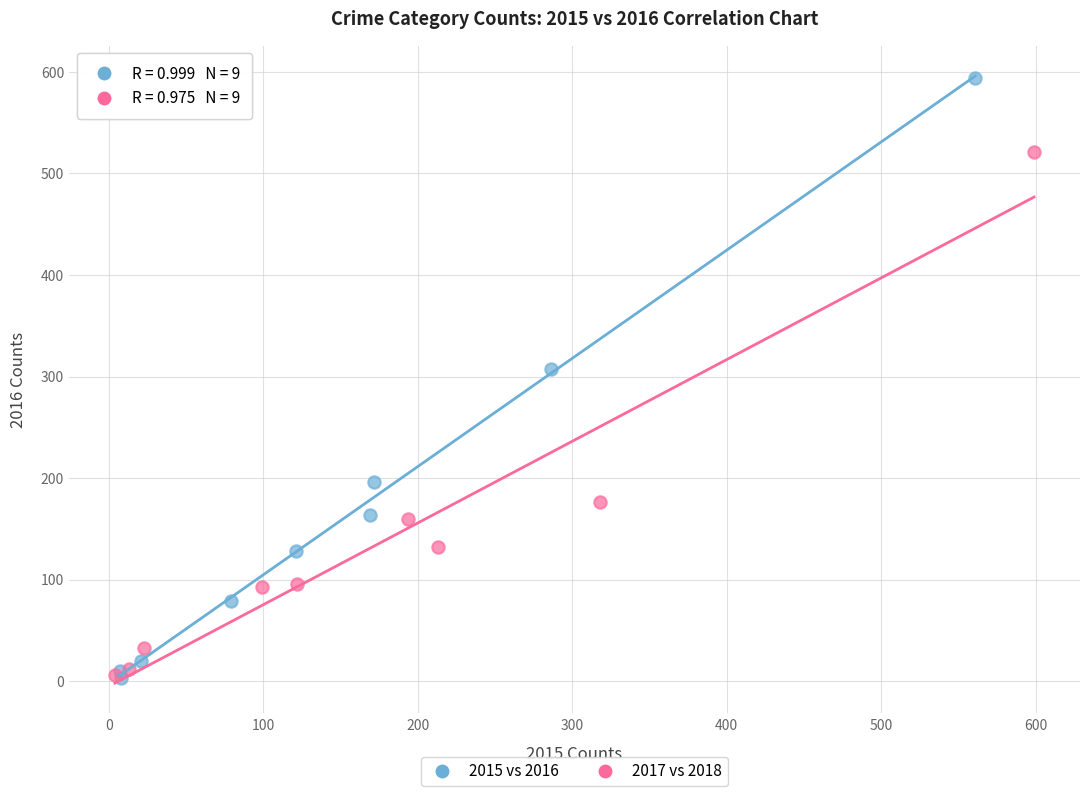

Which series reaches the maximum Y coordinate?

2015 vs 2016